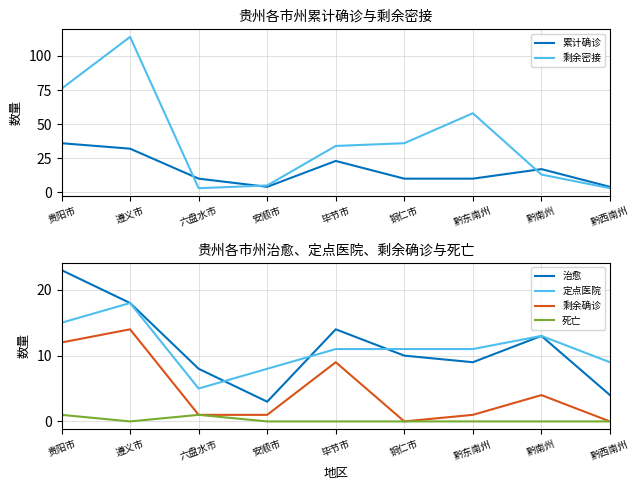

Is this an area chart (filled region under the line)?

No